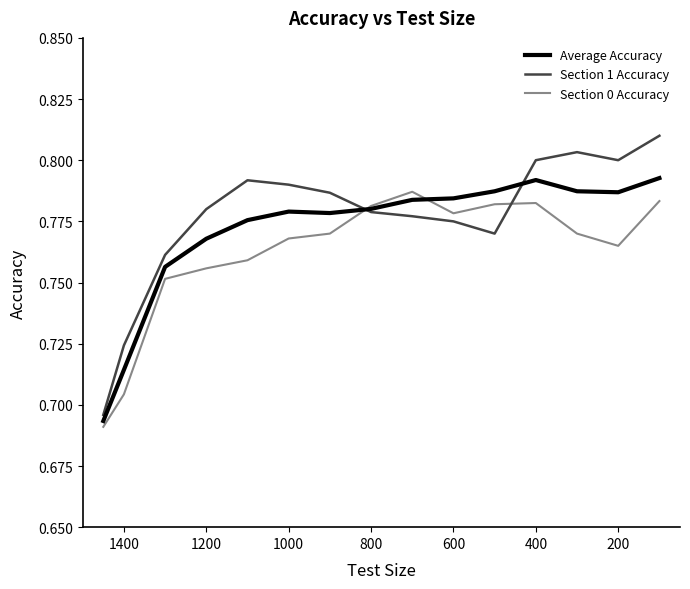

Rank the series at 200 from highest to lowest value.

Section 1 Accuracy, Average Accuracy, Section 0 Accuracy